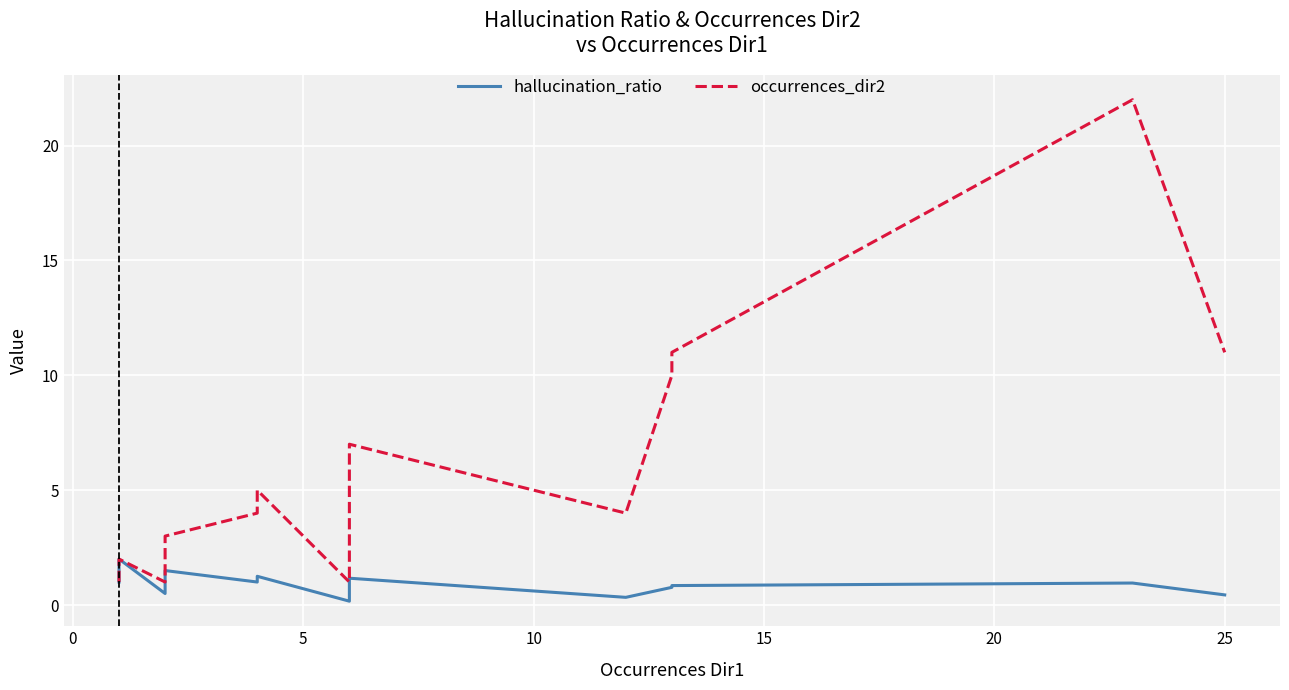

The value of occurrences_dir2 at 5 is 0.4. True or false?

False